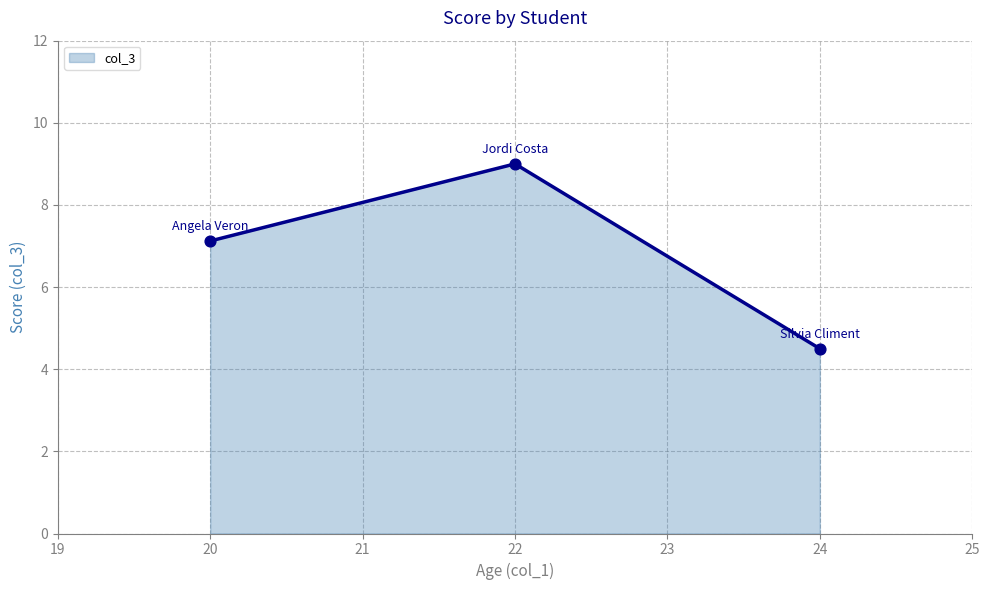

Which has a higher value, 22 or 24?

22